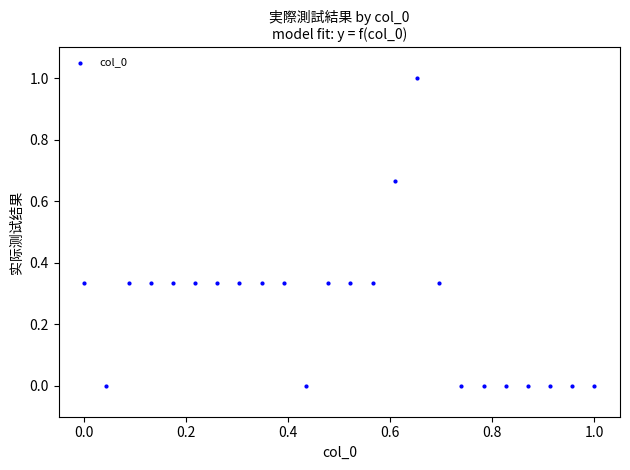

What is the range of X values (max minus min)?

1.0